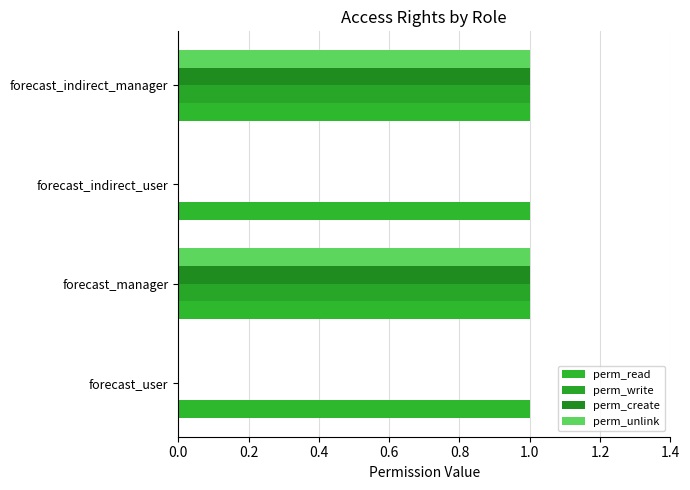

How many series are shown in this chart?

4